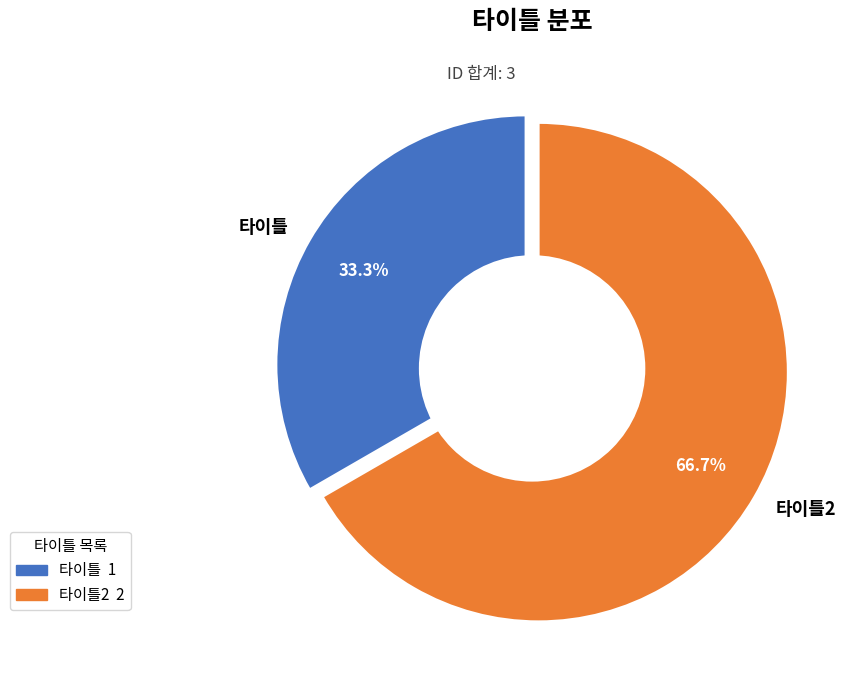

Which slice is the largest?

타이틀2